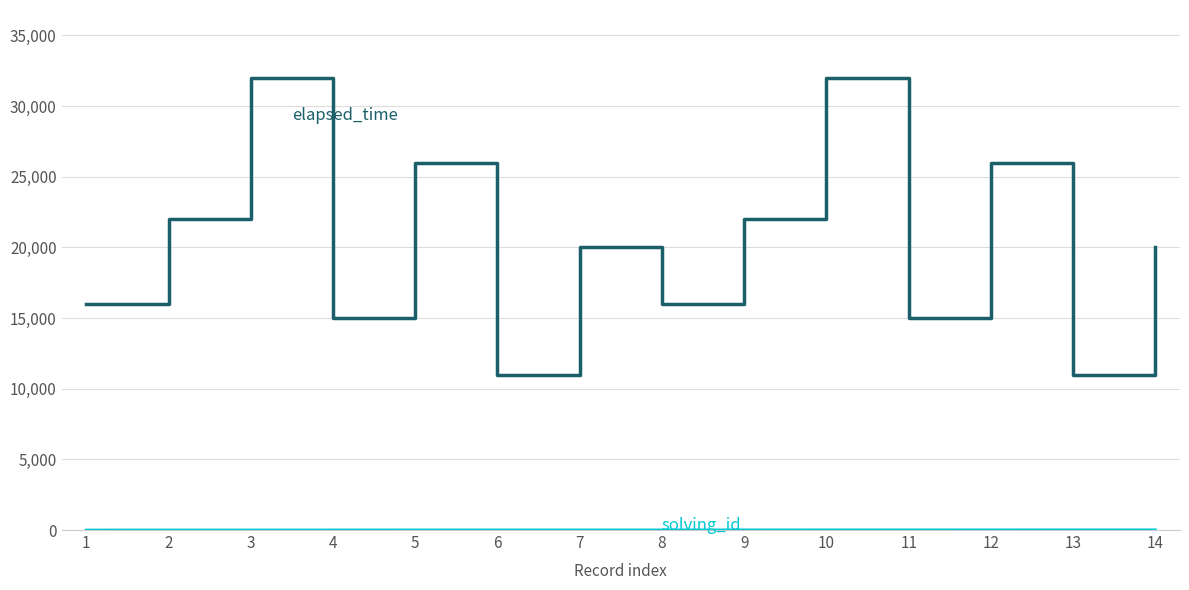

What is the maximum value shown in the chart?

32000